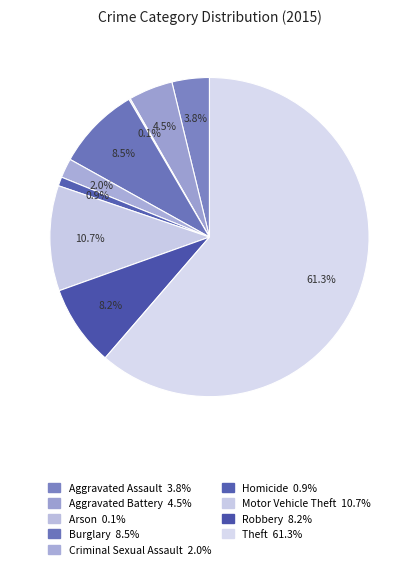

The Aggravated Assault slice represents 10% of the pie. True or false?

False